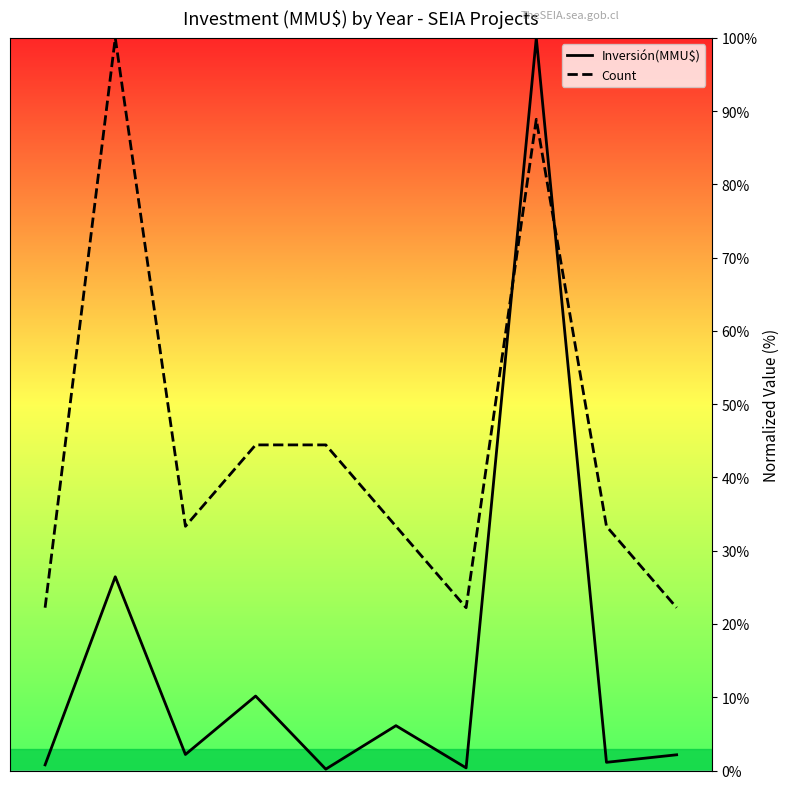

What is the maximum value for Inversión(MMU$)?

100.0